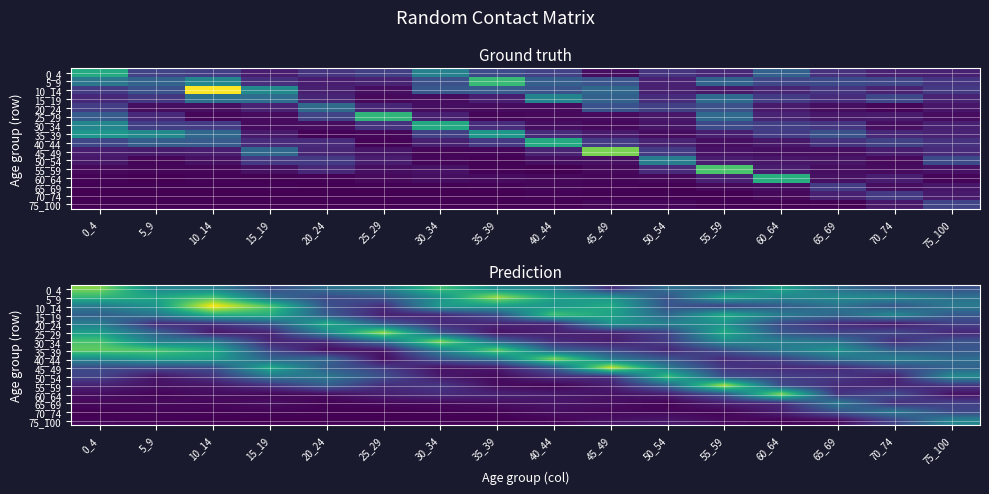

Where is 60_64 nearest to the value 0?

5_9